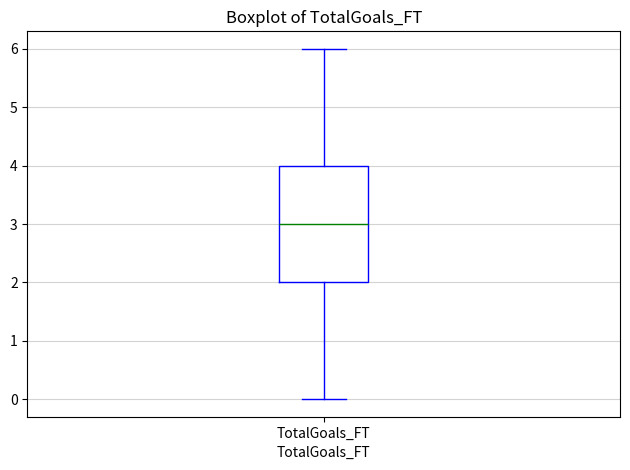

Where is the upper edge of the box for TotalGoals_FT on the y-axis? The values are not printed on the chart, so give them approximately, as read against the axis.

4